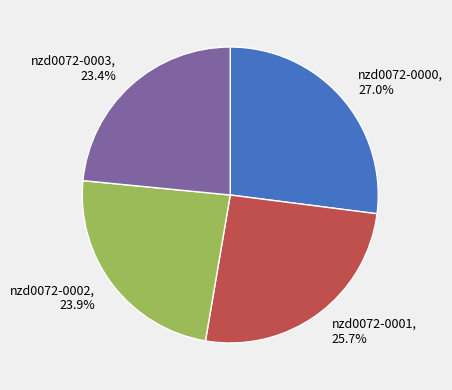

Between nzd0072-0001 and nzd0072-0003, which is larger?

nzd0072-0001